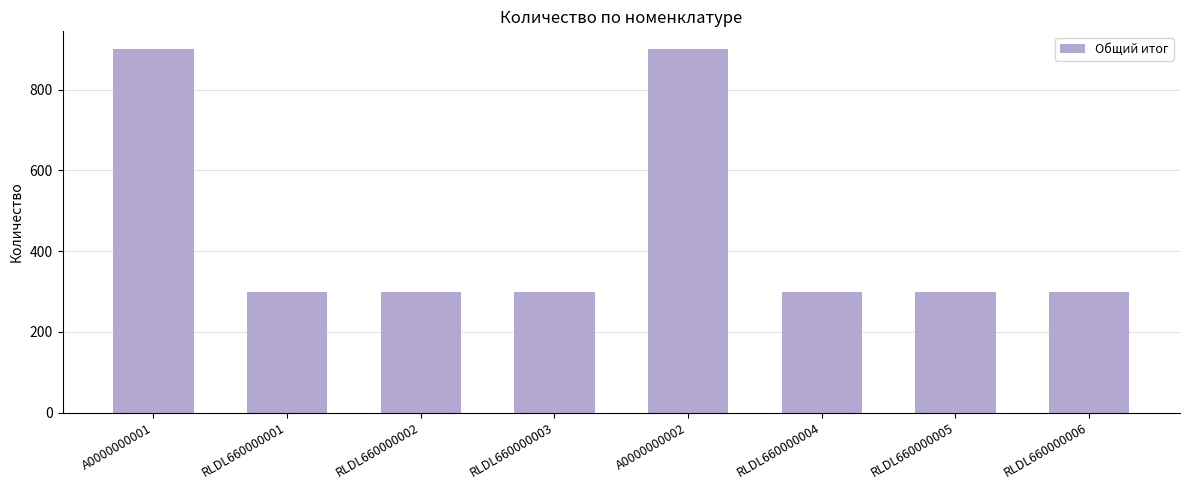

Reading right to left, list all the values displayed in this chart.

300	300	300	900	300	300	300	900